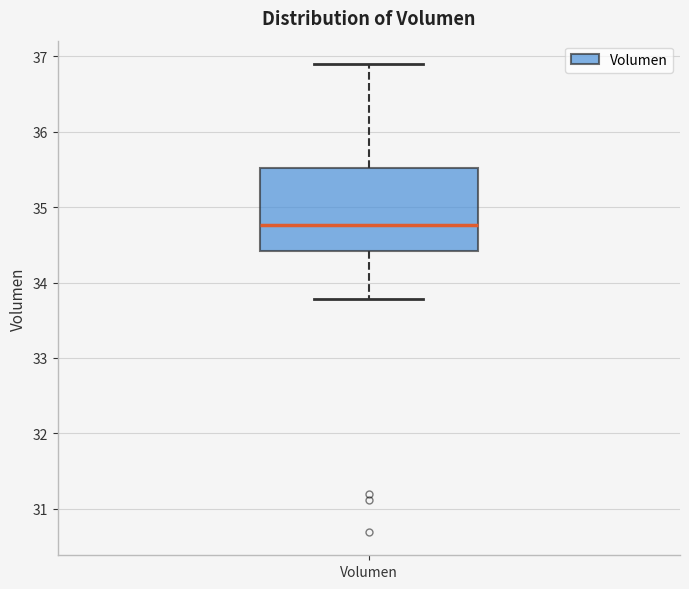

Transcribe this box plot: give where the median line is, the range the box spans, and where the two whiskers end, as read against the y-axis. The values are not printed on the chart, so give them approximately, as read against the axis.

median 34.8, box 34.4 to 35.5, whiskers 33.8 to 36.9